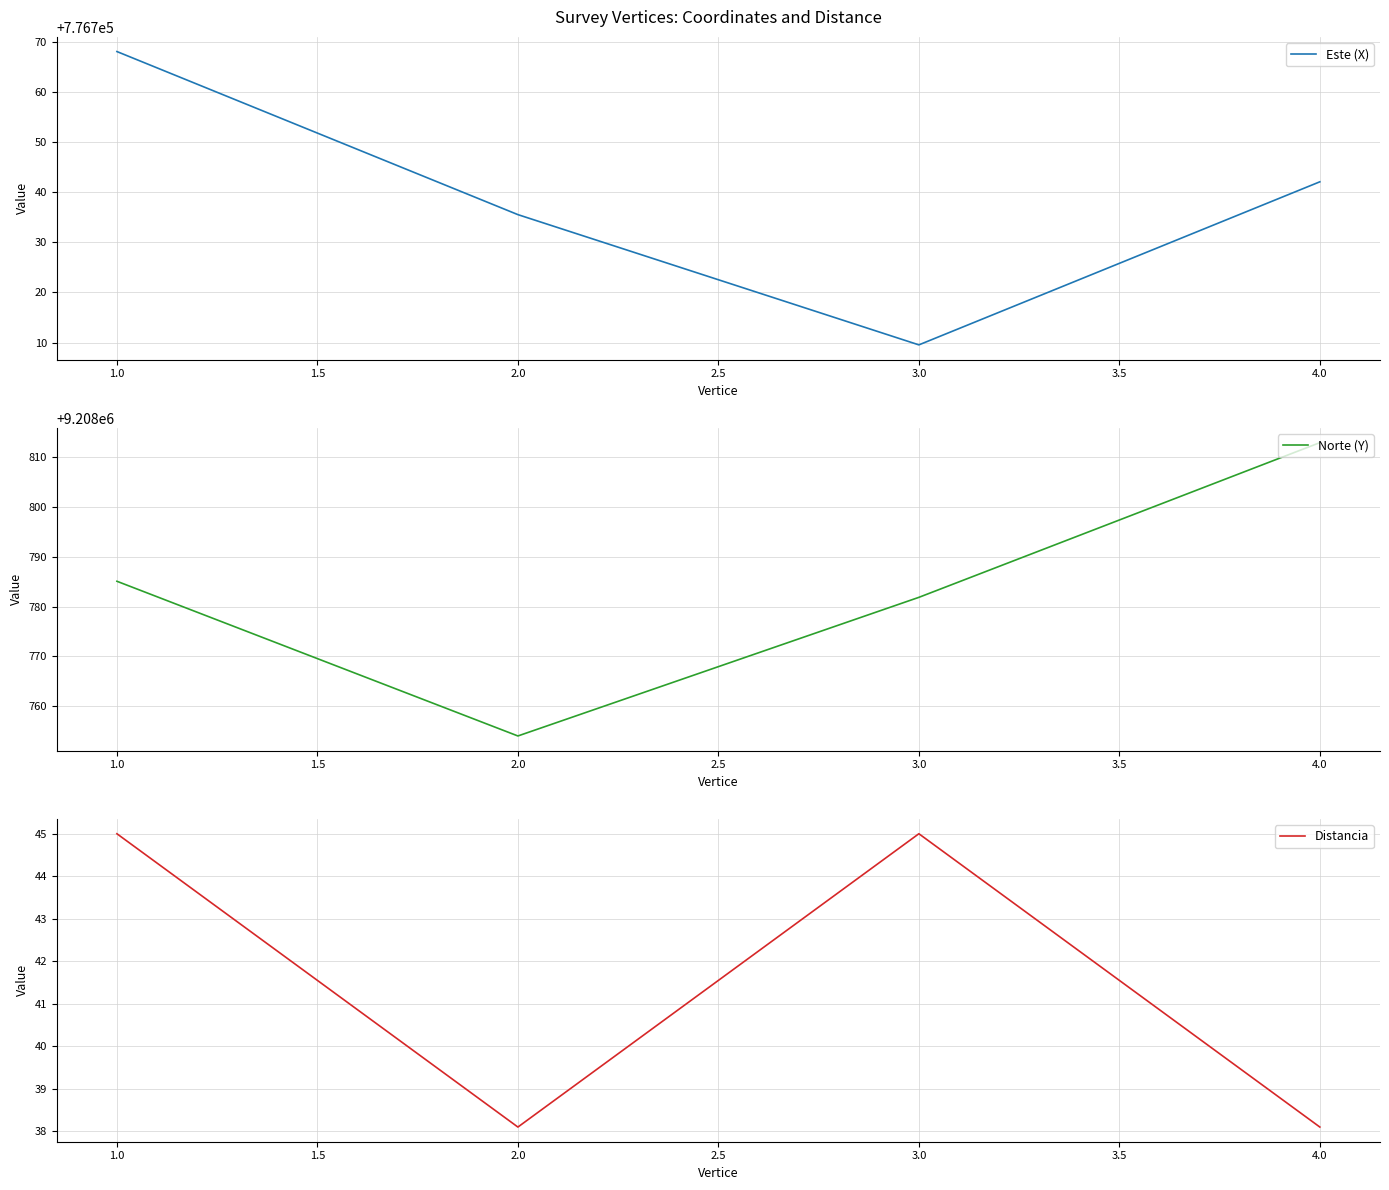

What is the minimum value for Distancia?

38.1